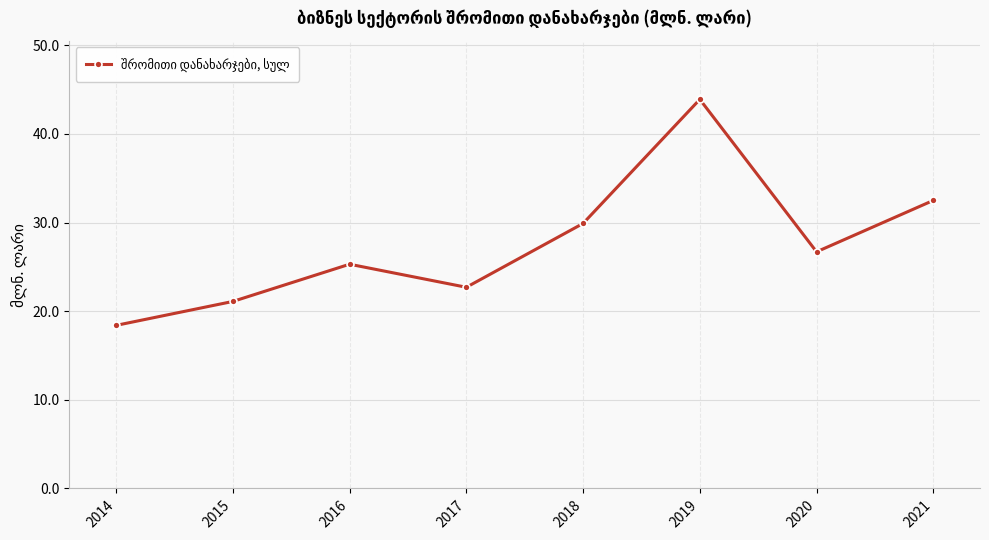

Which category has the lowest value across all series?

2014